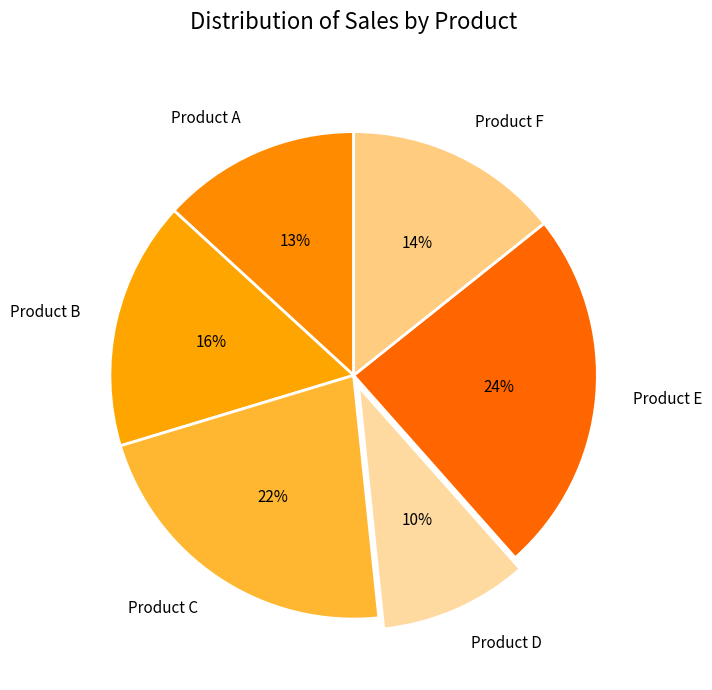

The Product B slice represents 24% of the pie. True or false?

False